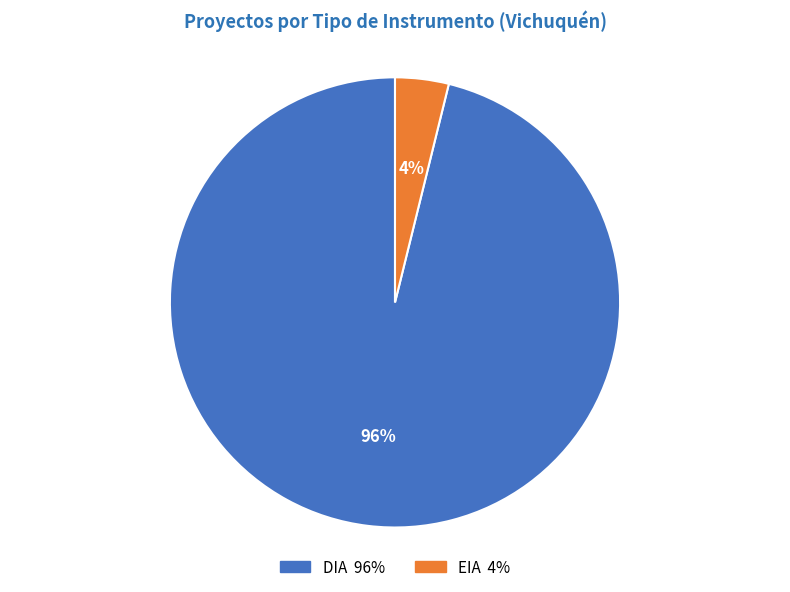

Do DIA and EIA together represent more than half of the pie?

Yes